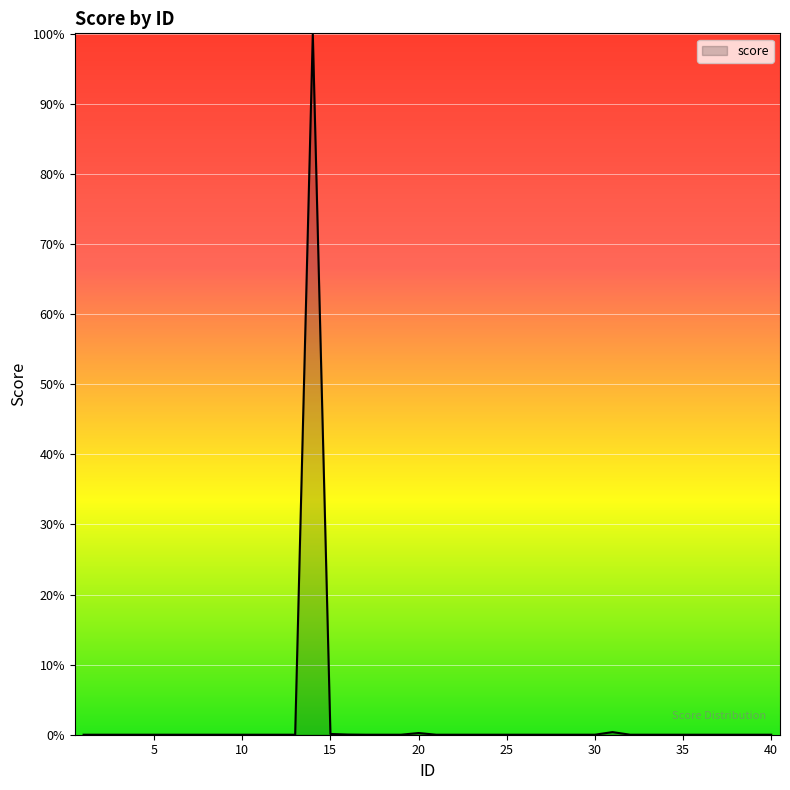

Reading left to right, what are all the values shown in this chart?

1210894973.2	1210906585.0	1210894612.6	1210894635.4	1210894704.9	1210894811.6	1210894787.6	1210894788.7	1210894824.1	1210894911.3	1210895061.6	1210895003.1	1210895067.5	461215179707.0	1699145849.1	1321766545.0	1213128731.7	1210898664.9	1210898188.2	2317684907.9	1210895496.2	1210912630.2	1210895750.0	1210895663.5	1210906753.2	1210896560.6	1210897212.1	1210897874.0	1213004638.3	1210899013.1	2929671446.3	1213745661.8	1210899669.5	1210900033.7	1210900713.0	1210900735.3	1210900853.4	1210901430.4	1210901467.3	1210901535.0